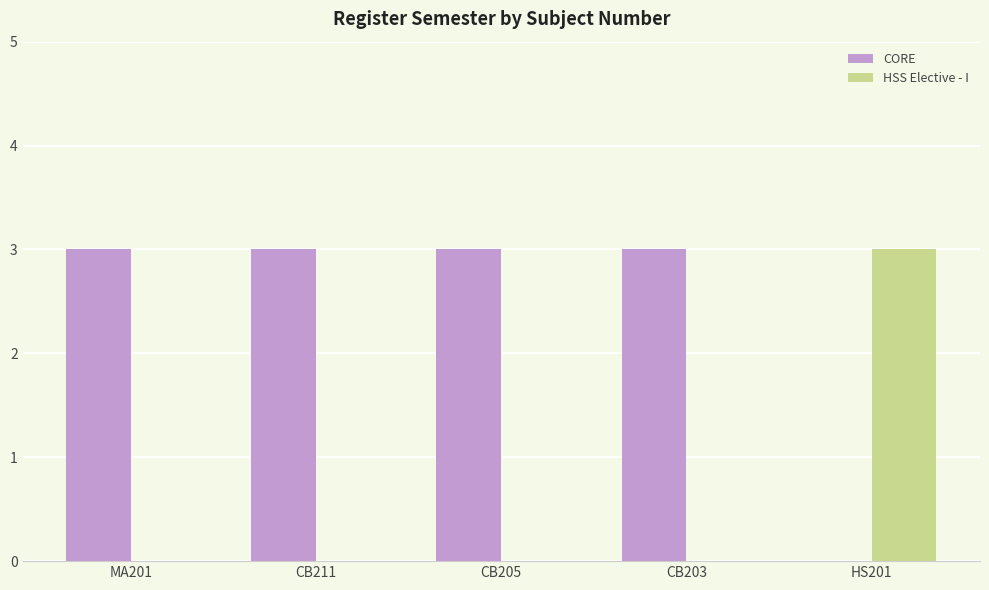

True or false: CORE has a value of 3 at CB205.

True